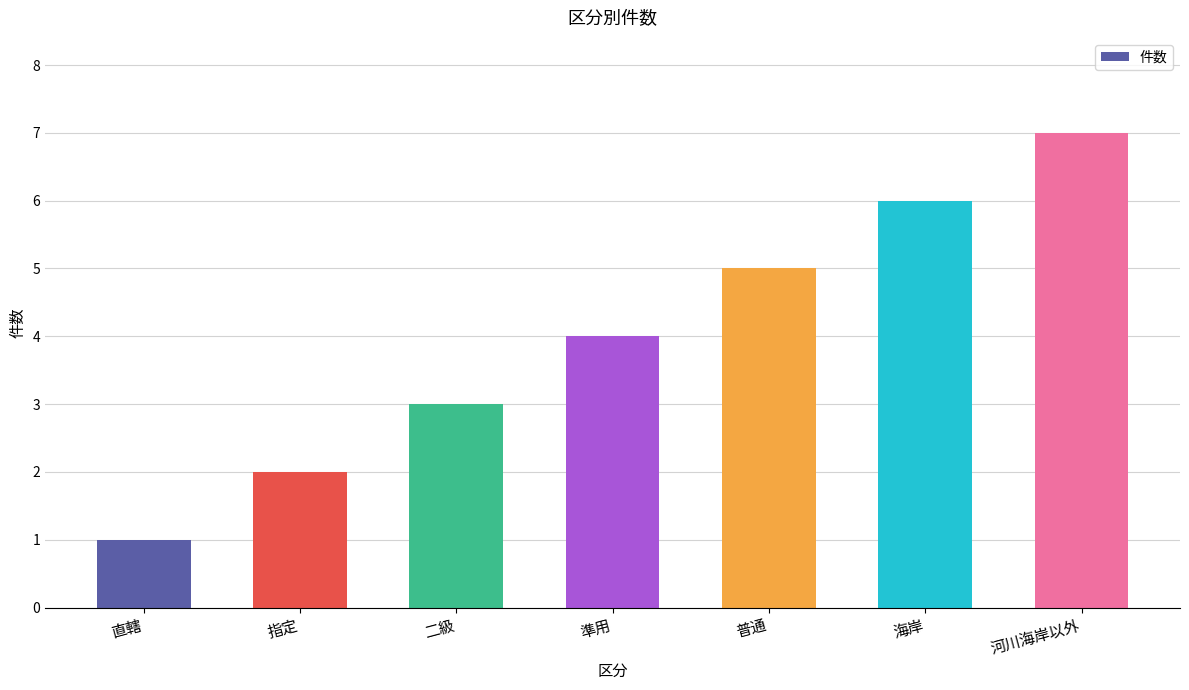

Reading right to left, transcribe all the data shown in this chart.

河川海岸以外=7	海岸=6	普通=5	準用=4	二級=3	指定=2	直轄=1